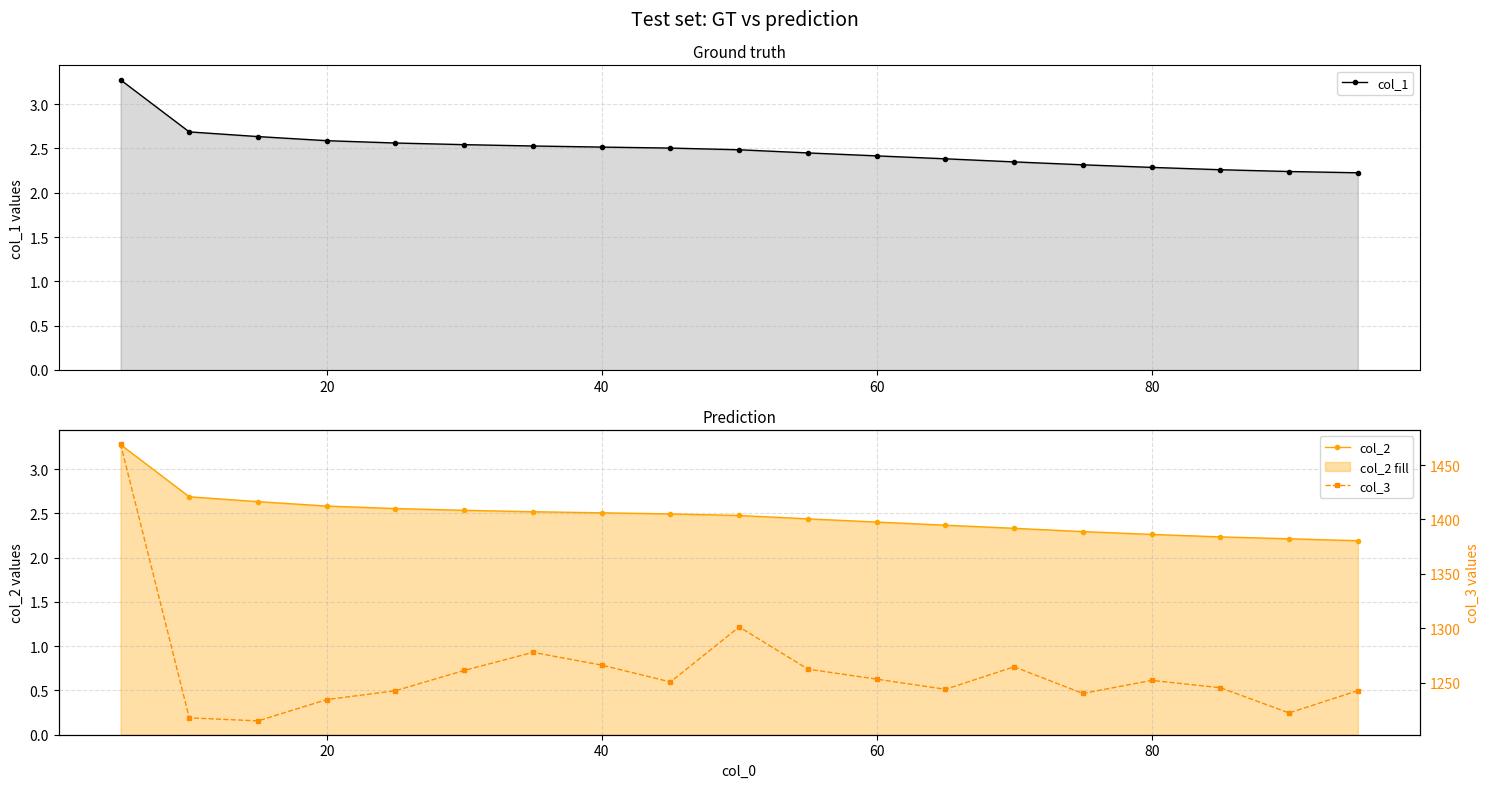

True or false: col_1 has a value of 2.4 at 60.

True